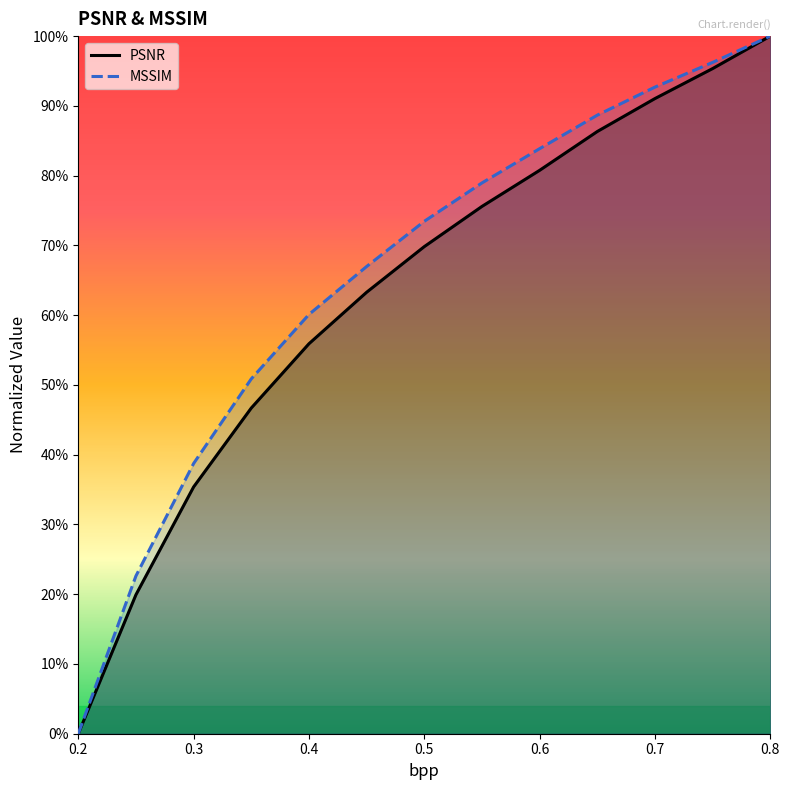

True or false: MSSIM and PSNR cross at least once.

False